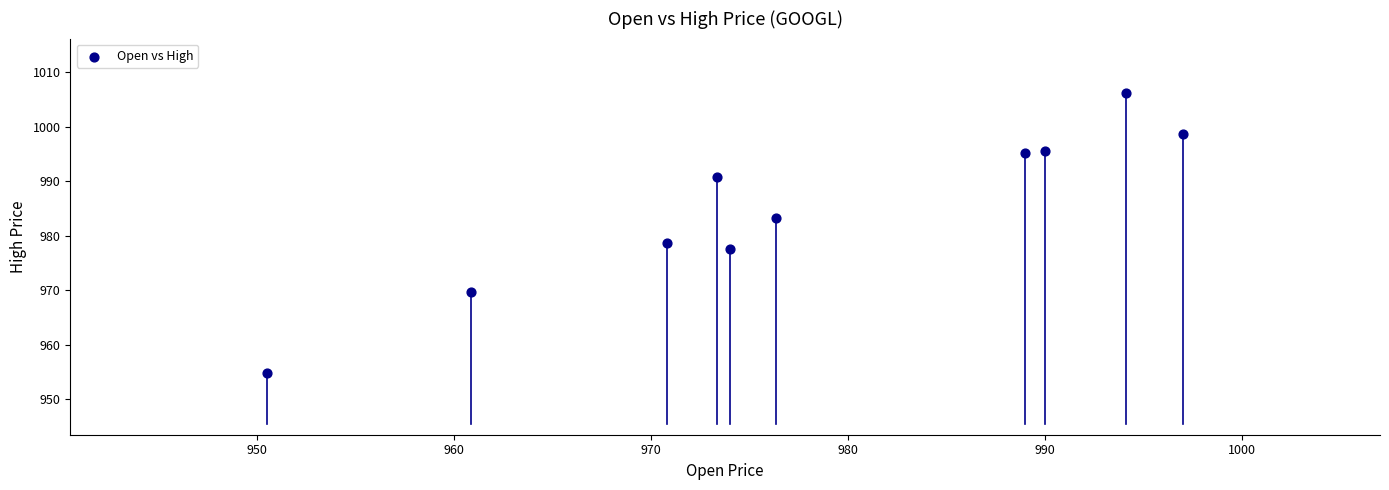

What is the range of X values (max minus min)?

46.5